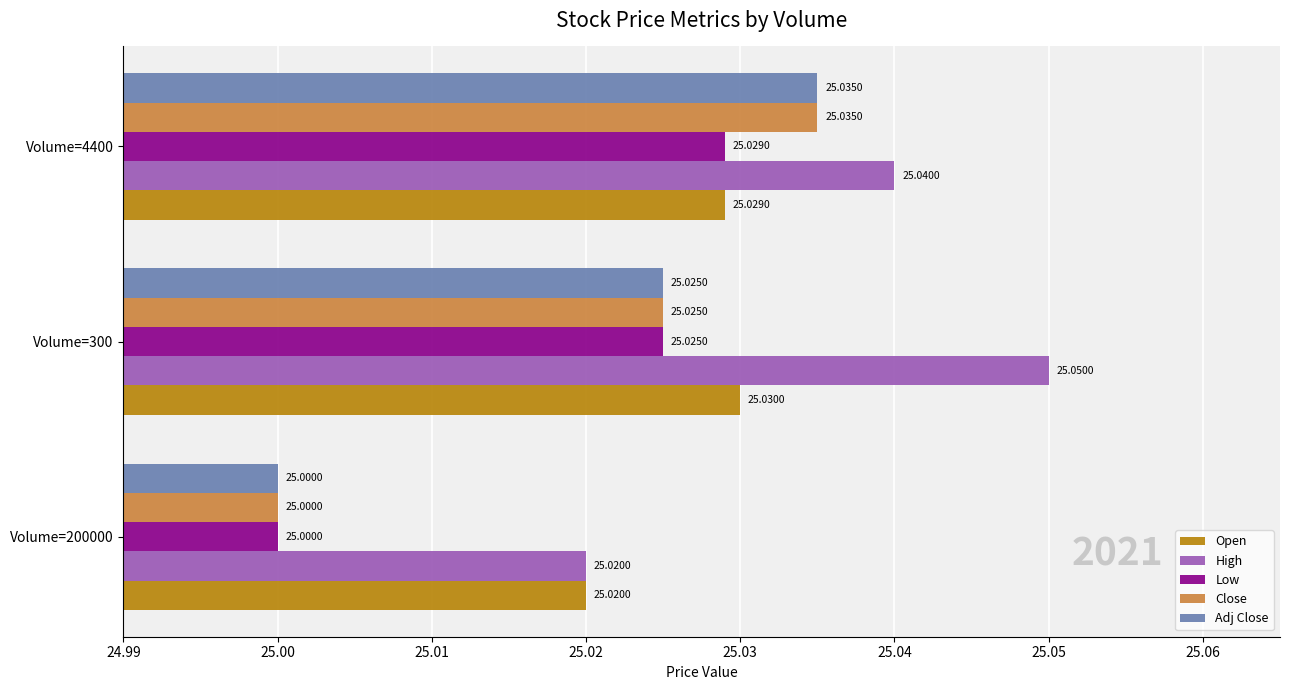

Rank the categories by Open value from highest to lowest.

Volume=300, Volume=4400, Volume=200000